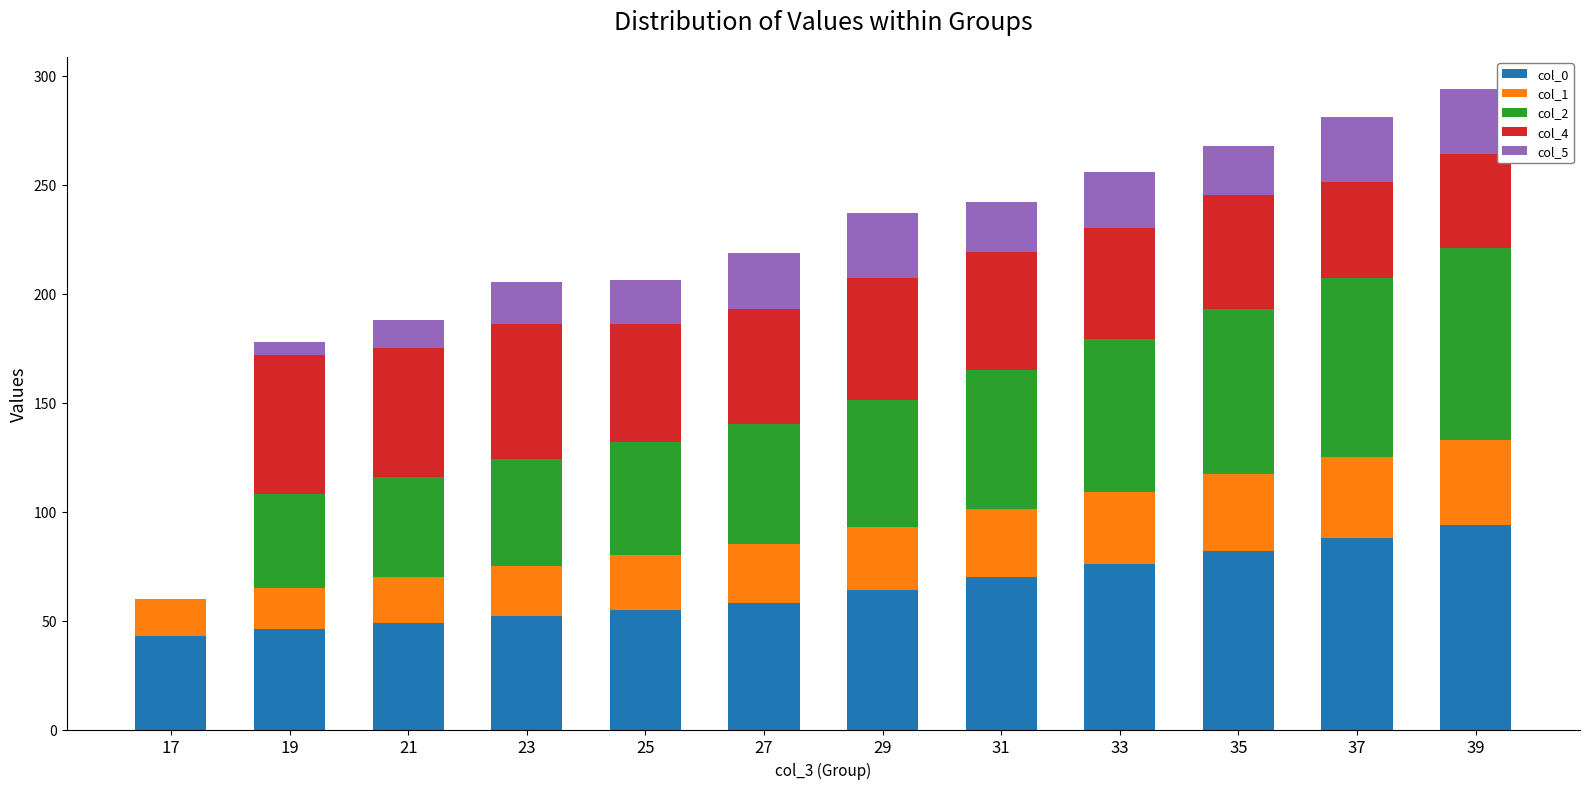

What is the total value across all series at 27?

218.7